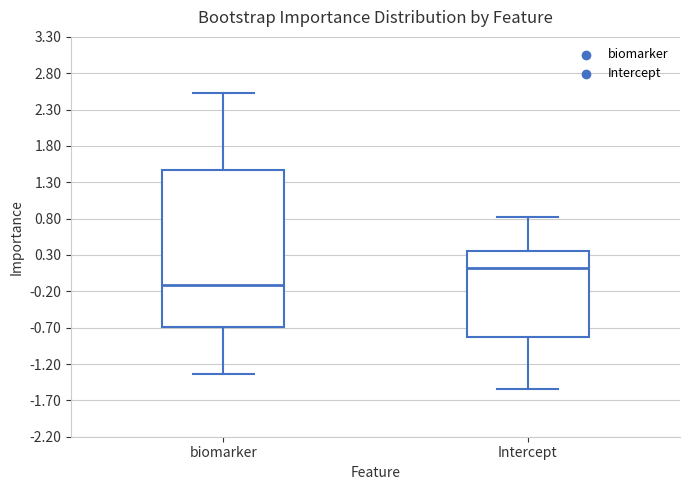

Comparing the boxes themselves (not the whiskers), which one is the tallest?

biomarker